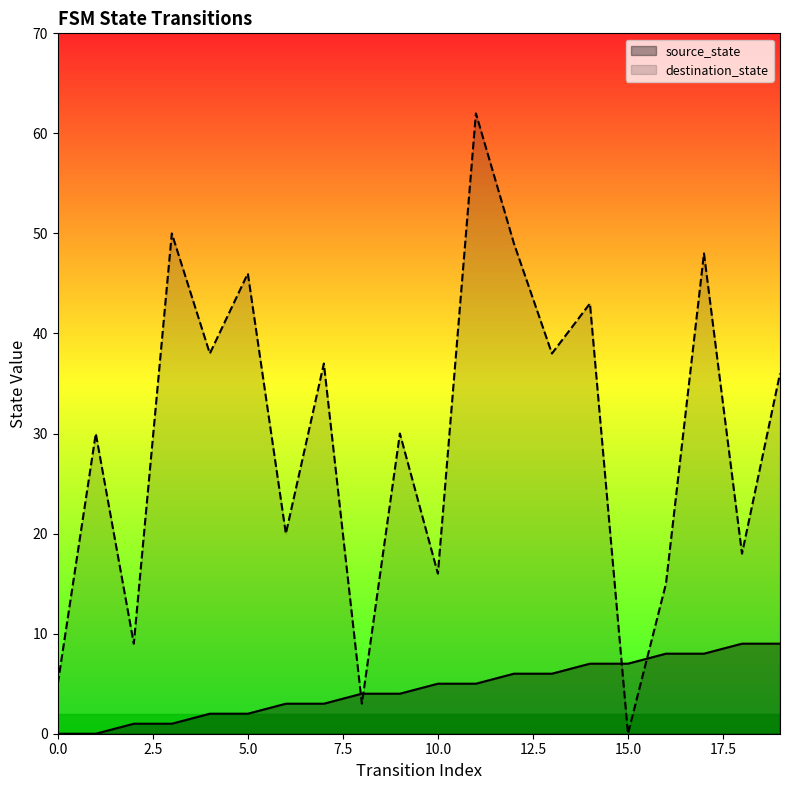

Rank the series at 0.0 from lowest to highest value.

source_state, destination_state